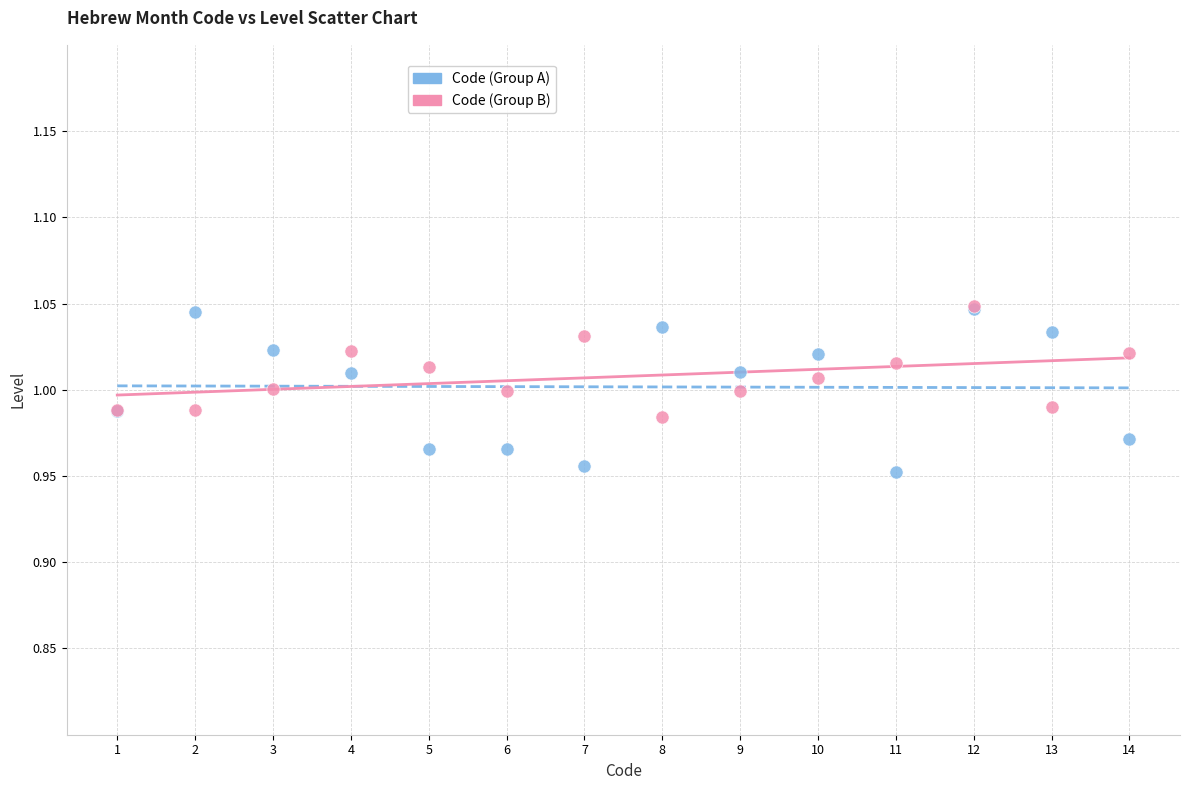

Which series has the widest spread of Y values?

Code (Group A)